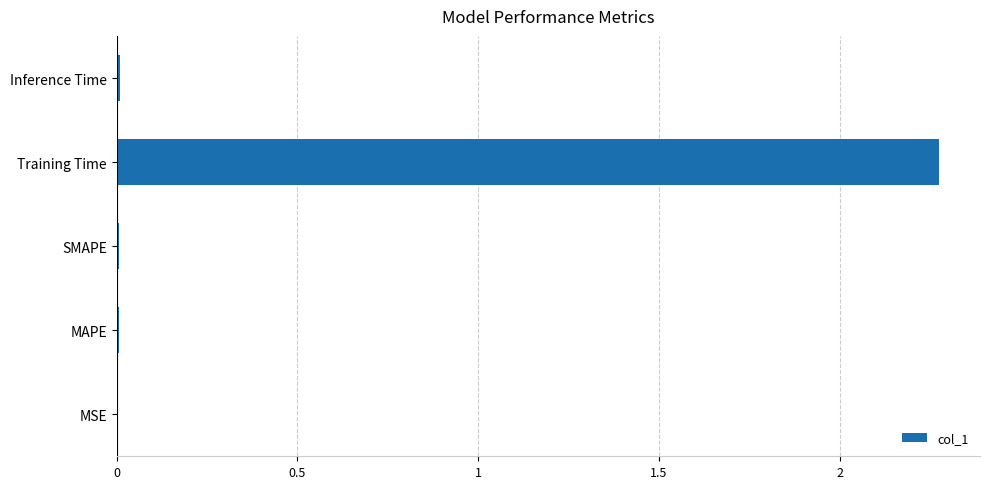

Between MAPE and Training Time, which is larger?

Training Time